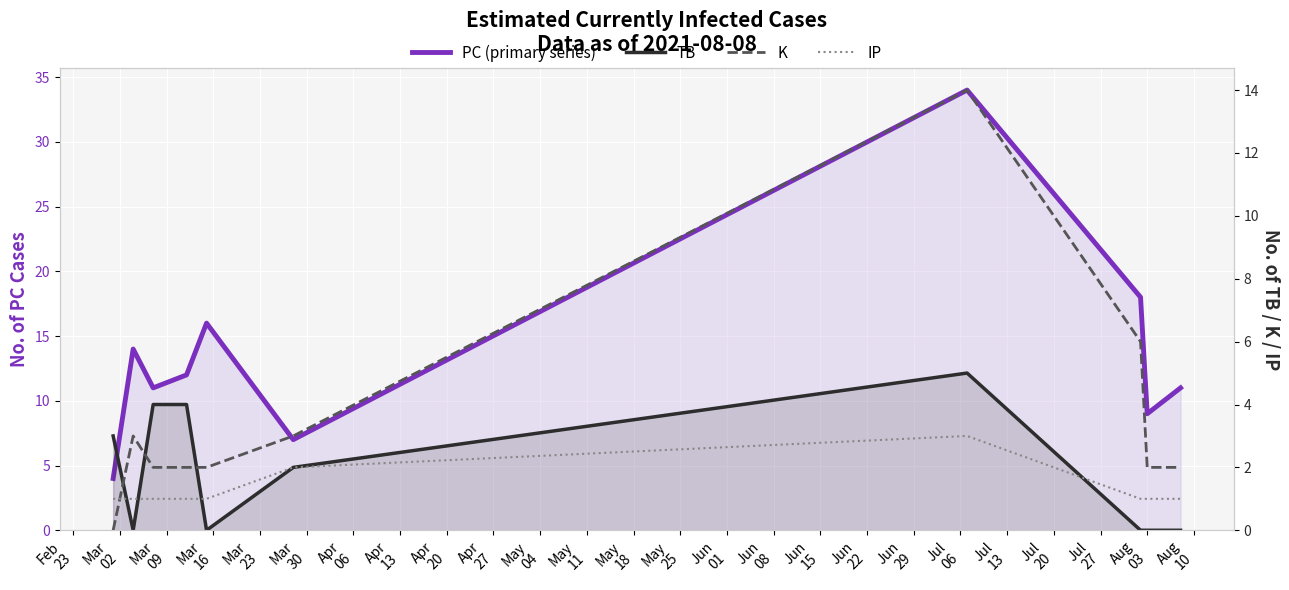

True or false: TB and PC (primary series) cross at least once.

False